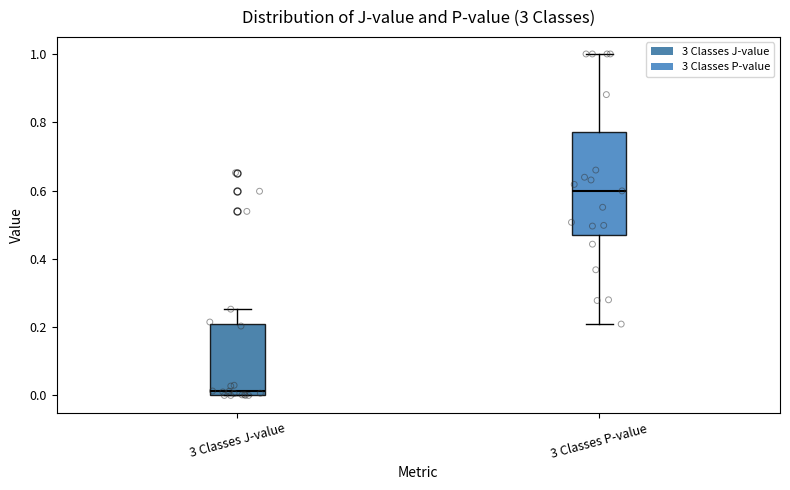

Which box is the tallest, from its lower edge to its upper edge?

3 Classes P-value